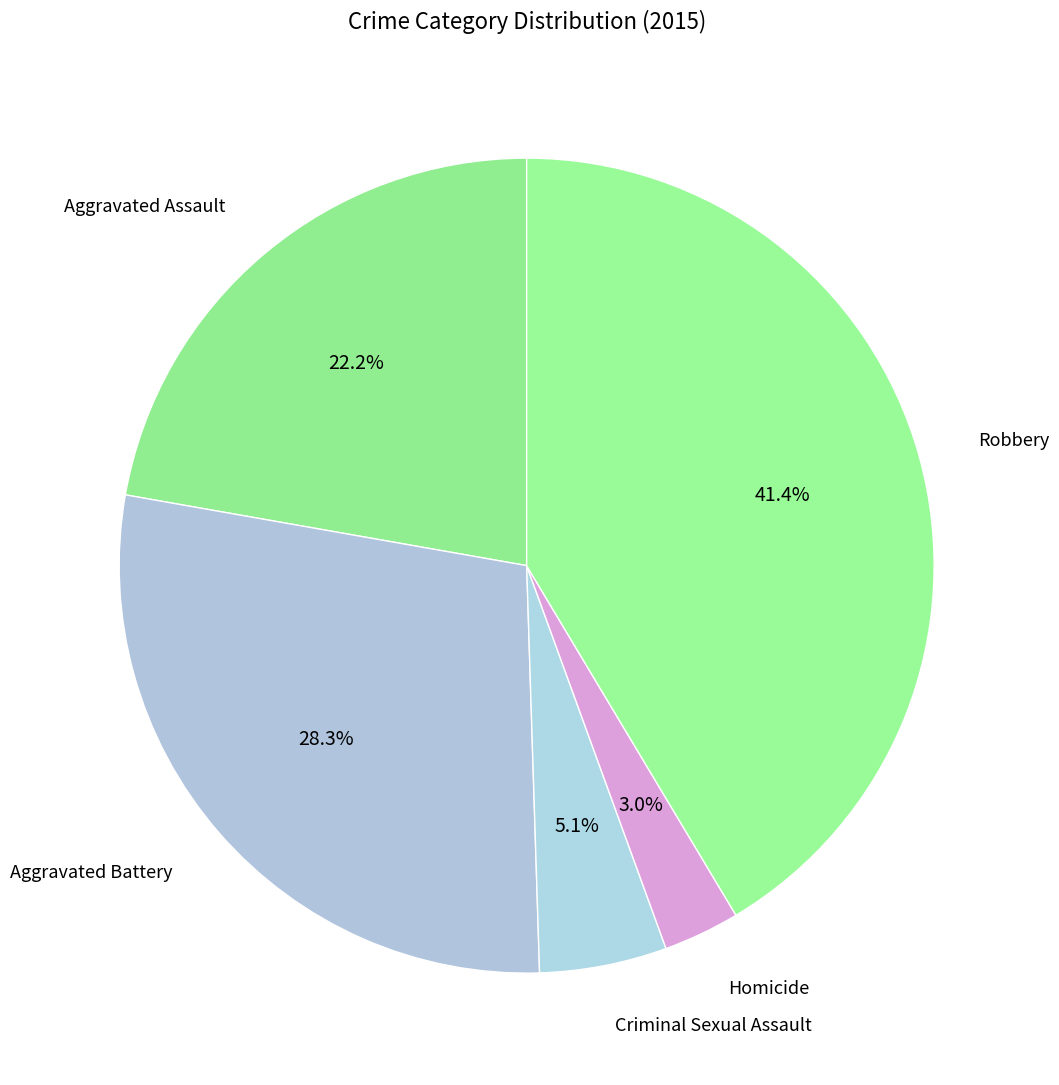

Count the number of slices in the pie.

5